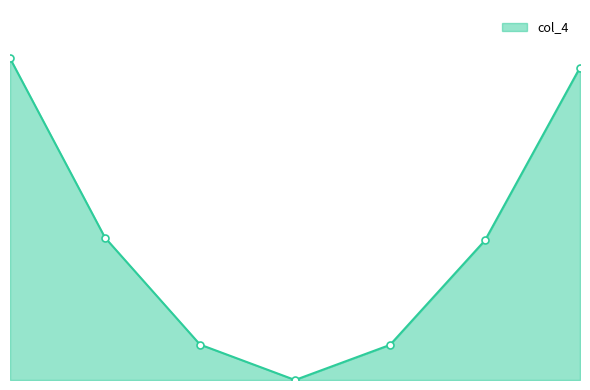

Is this an area chart (filled region under the line)?

Yes